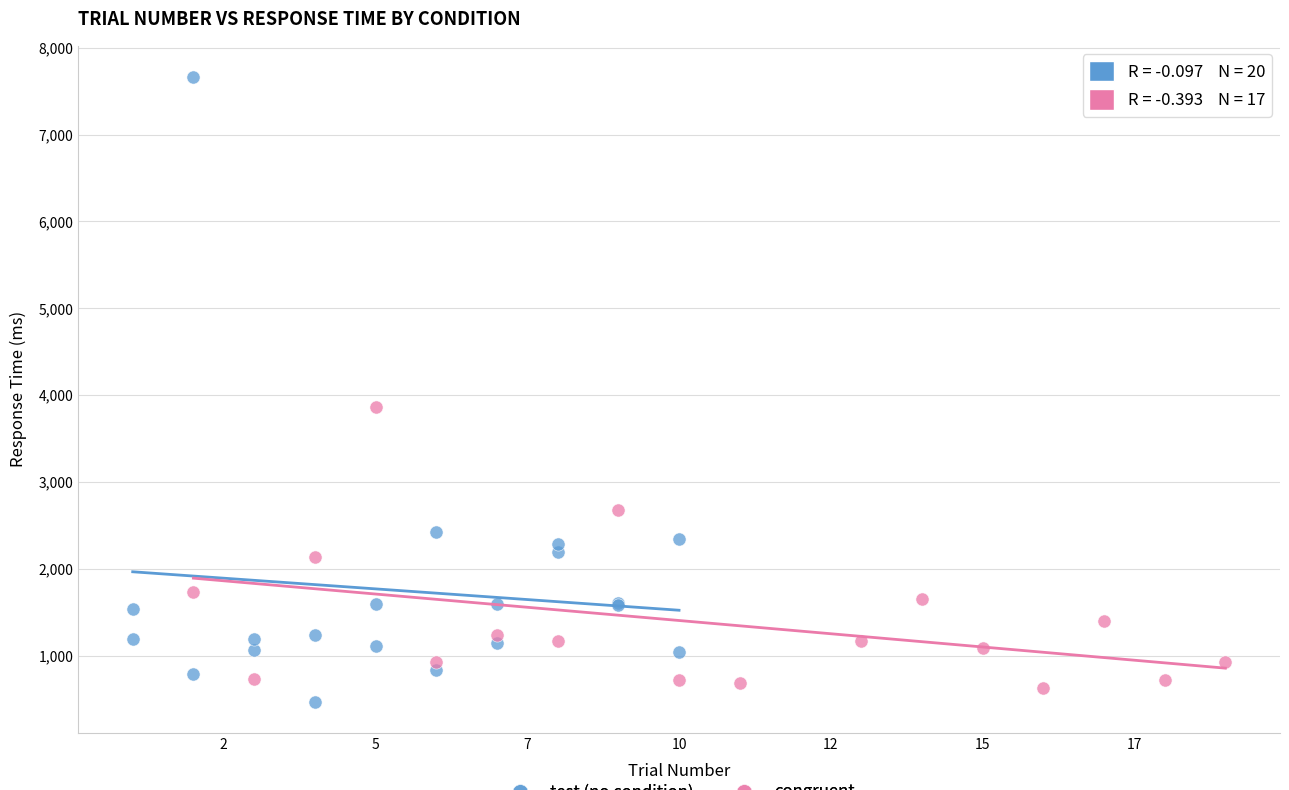

Which series contains the highest Y value?

test (no condition)